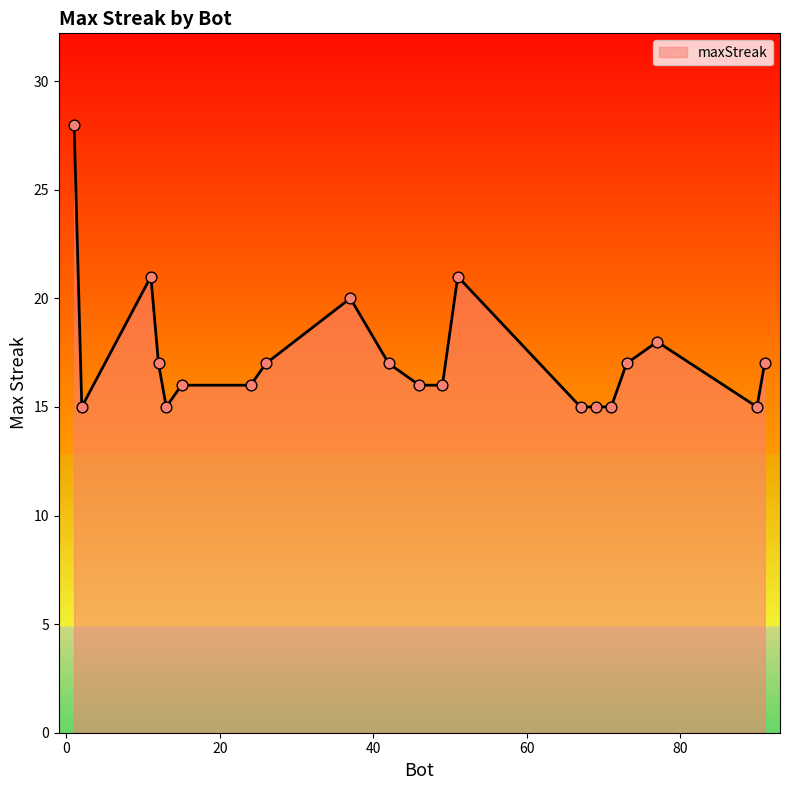

What is the difference between the maximum and minimum values?

13